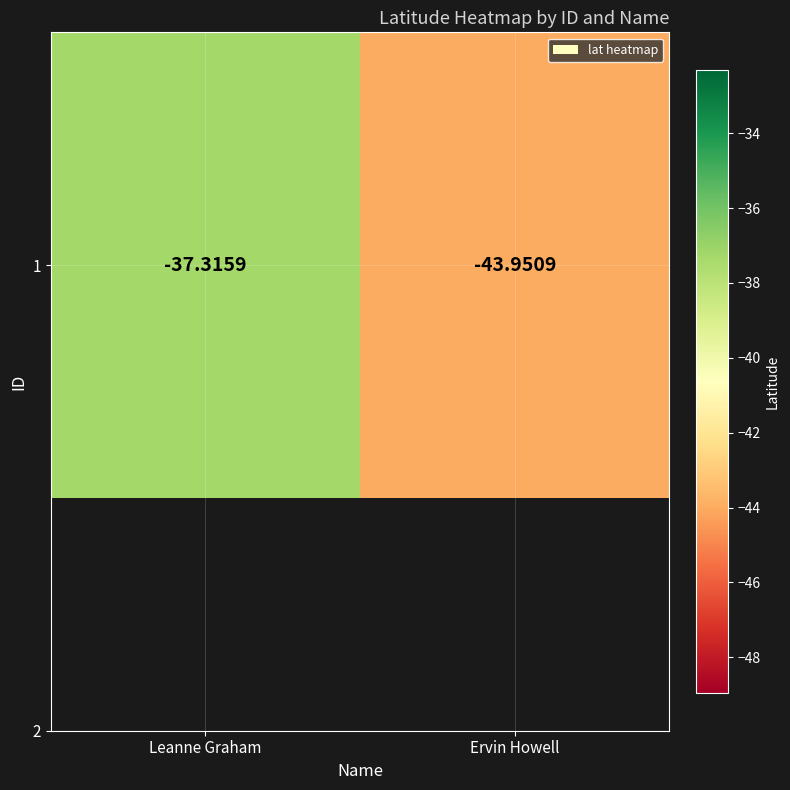

Reading left to right, what are all the values shown in this chart?

-37.3	-44.0